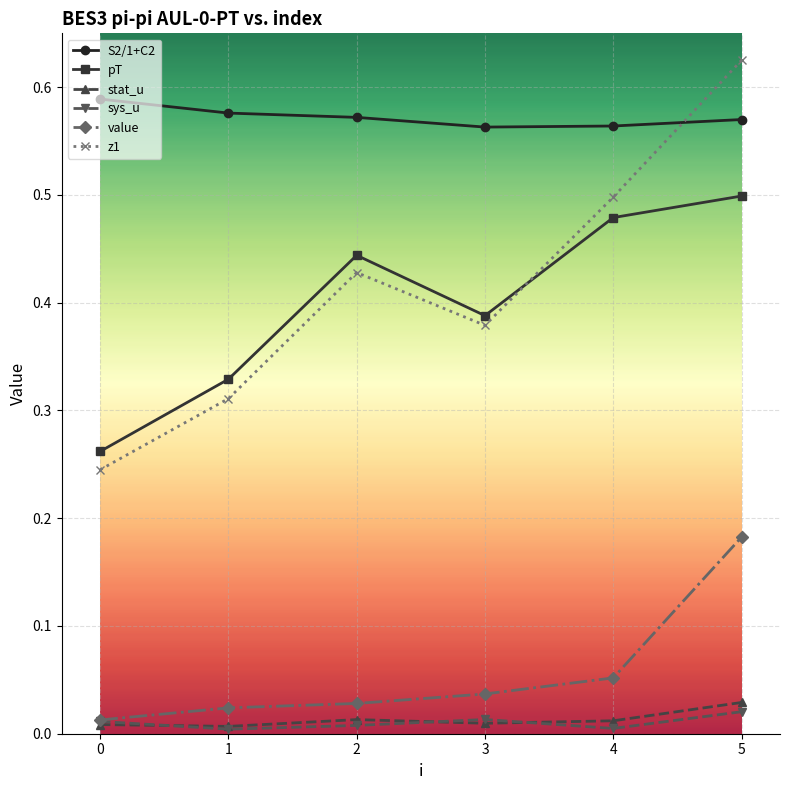

In pT, how many points are higher than both neighbors (excluding endpoints)?

1